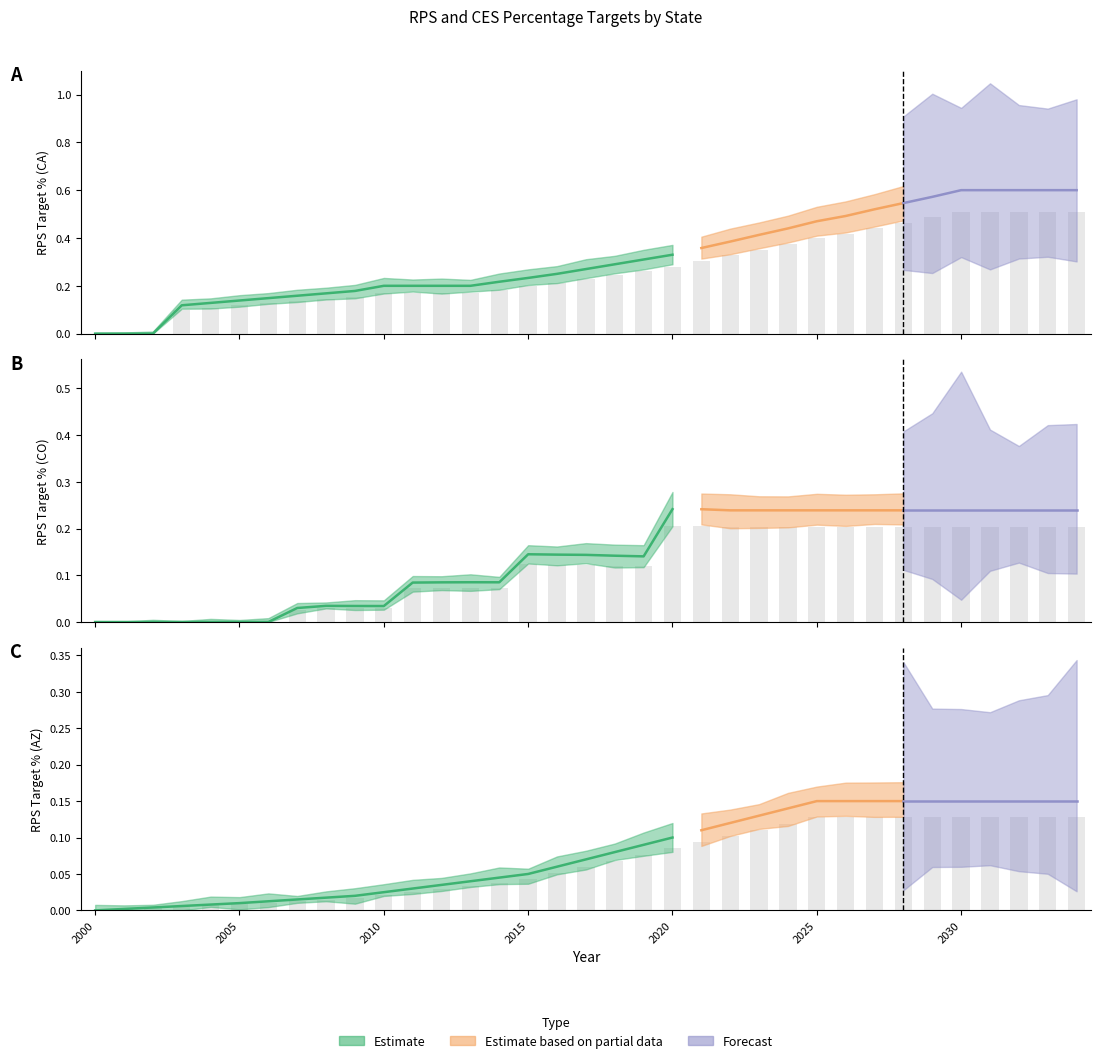

Which series has the largest total across all categories?

CA Total RPS